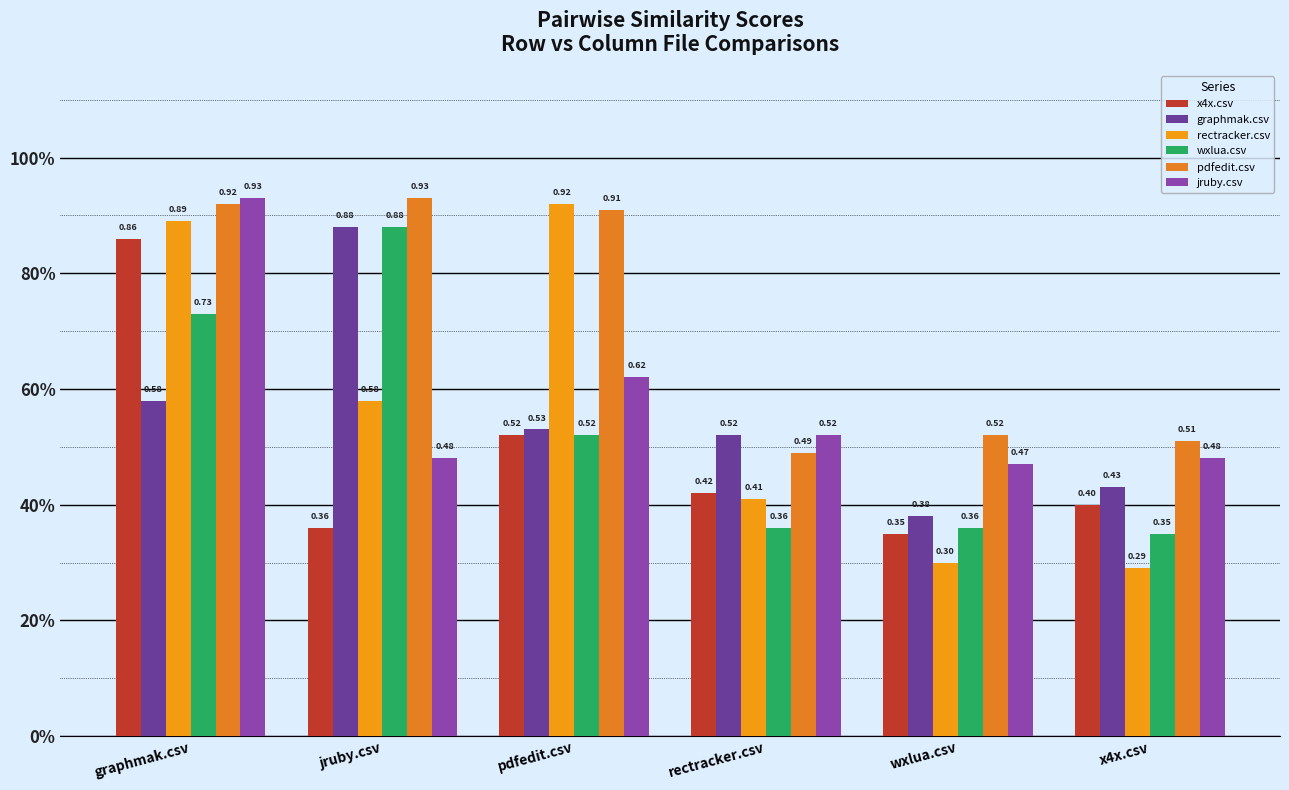

Reading left to right, extract all data points from this chart.

x4x.csv: 0.9	0.4	0.5	0.4	0.3	0.4
graphmak.csv: 0.6	0.9	0.5	0.5	0.4	0.4
rectracker.csv: 0.9	0.6	0.9	0.4	0.3	0.3
wxlua.csv: 0.7	0.9	0.5	0.4	0.4	0.3
pdfedit.csv: 0.9	0.9	0.9	0.5	0.5	0.5
jruby.csv: 0.9	0.5	0.6	0.5	0.5	0.5